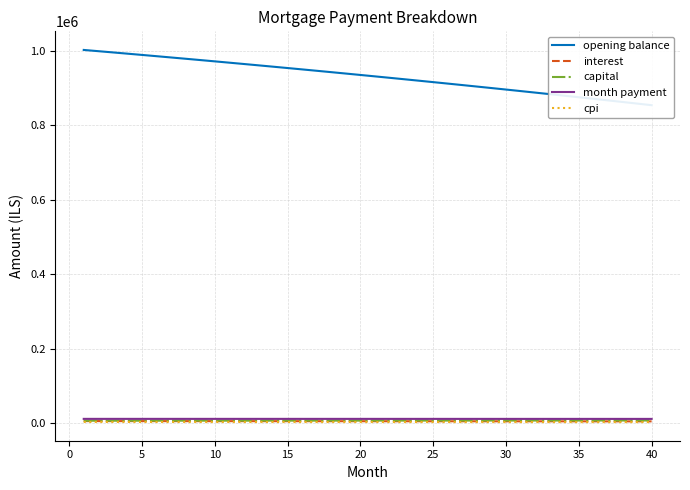

True or false: opening balance and capital cross at least once.

False